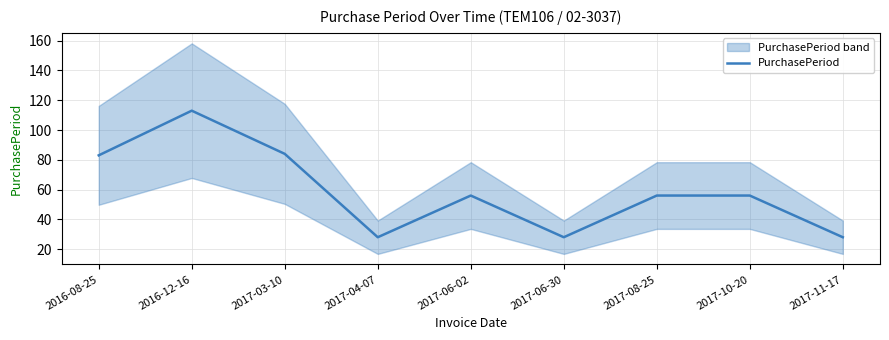

What is the greatest value displayed?

113